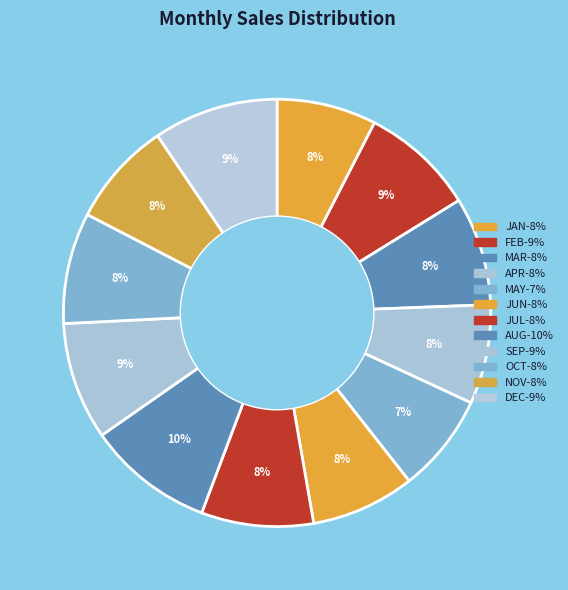

Is it true that JUN is 19% of the pie?

False